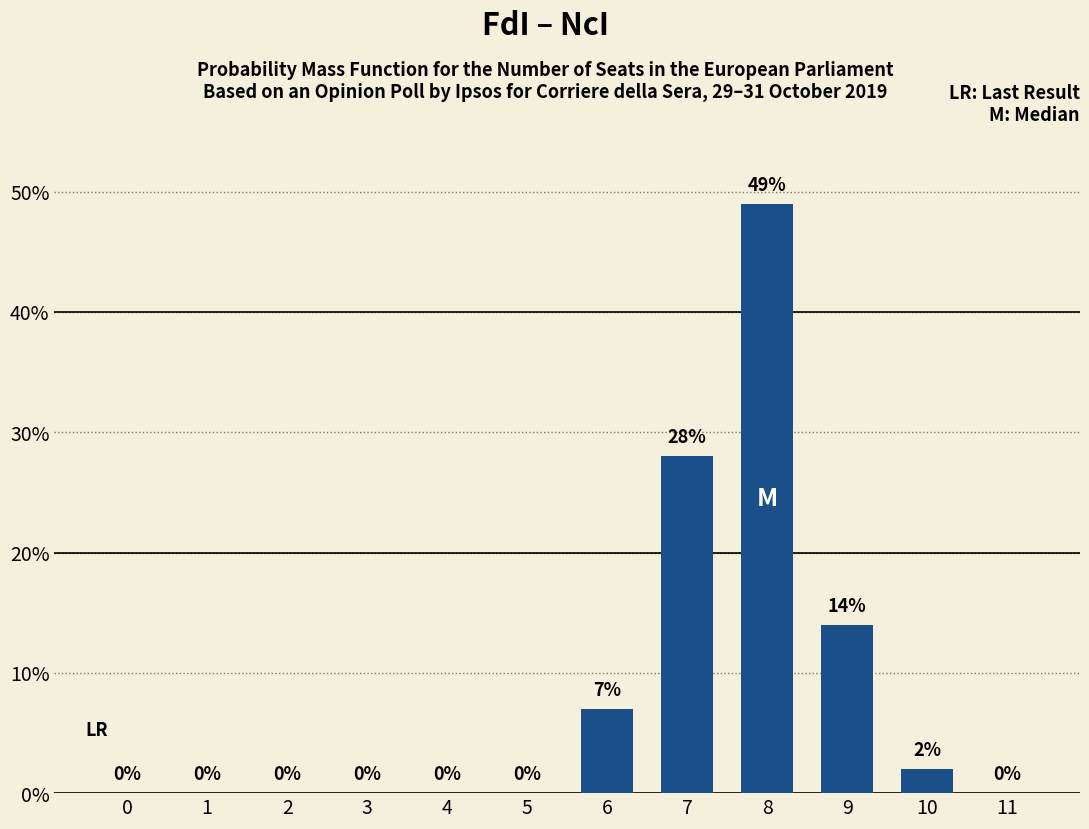

Reading right to left, what are all the values shown in this chart?

11=0	10=2	9=14	8=49	7=28	6=7	5=0	4=0	3=0	2=0	1=0	0=0